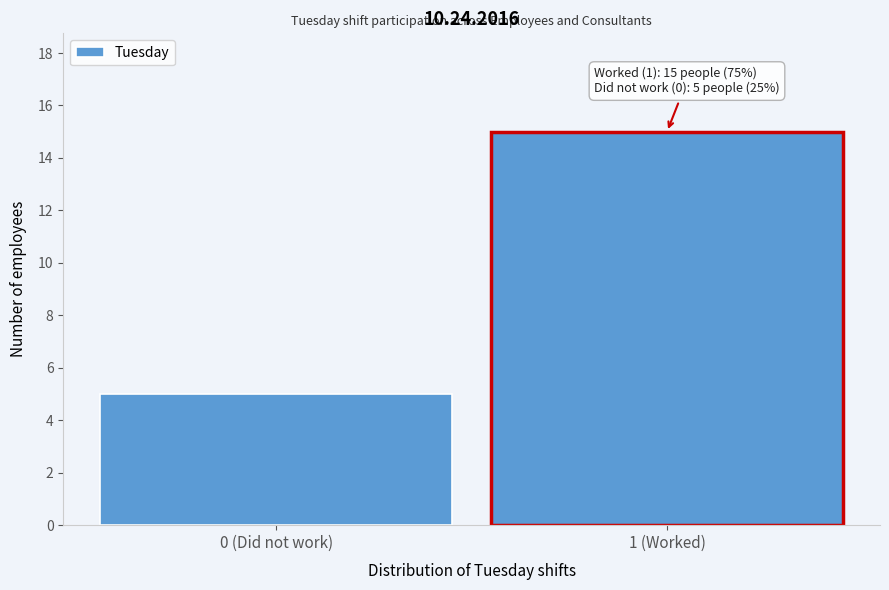

Reading left to right, transcribe all the data shown in this chart.

0 (Did not work)=5	1 (Worked)=15